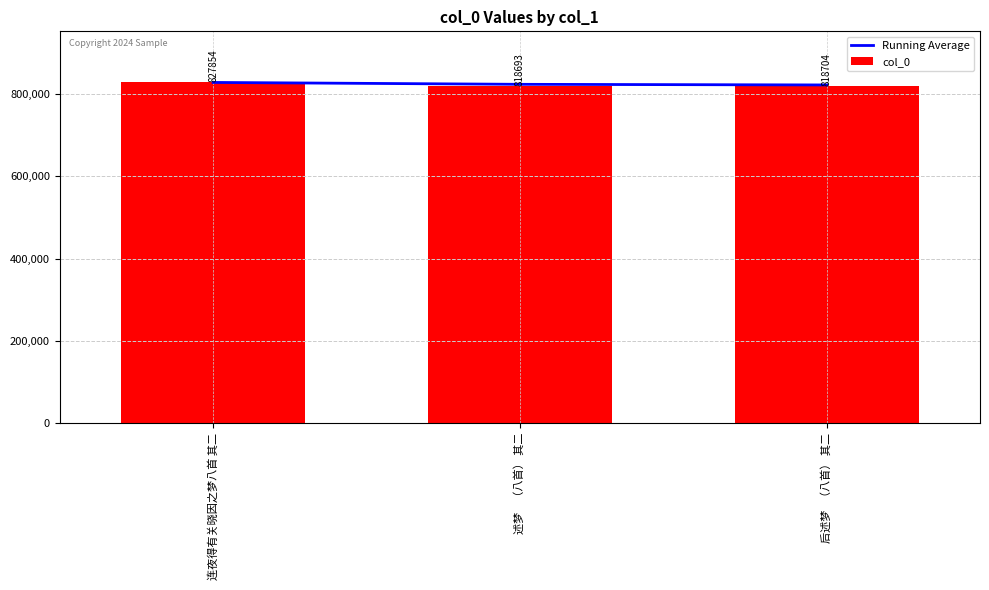

Reading left to right, list all the values displayed in this chart.

Running Average: 827854.0	823273.5	821750.3
col_0: 827854.0	818693.0	818704.0